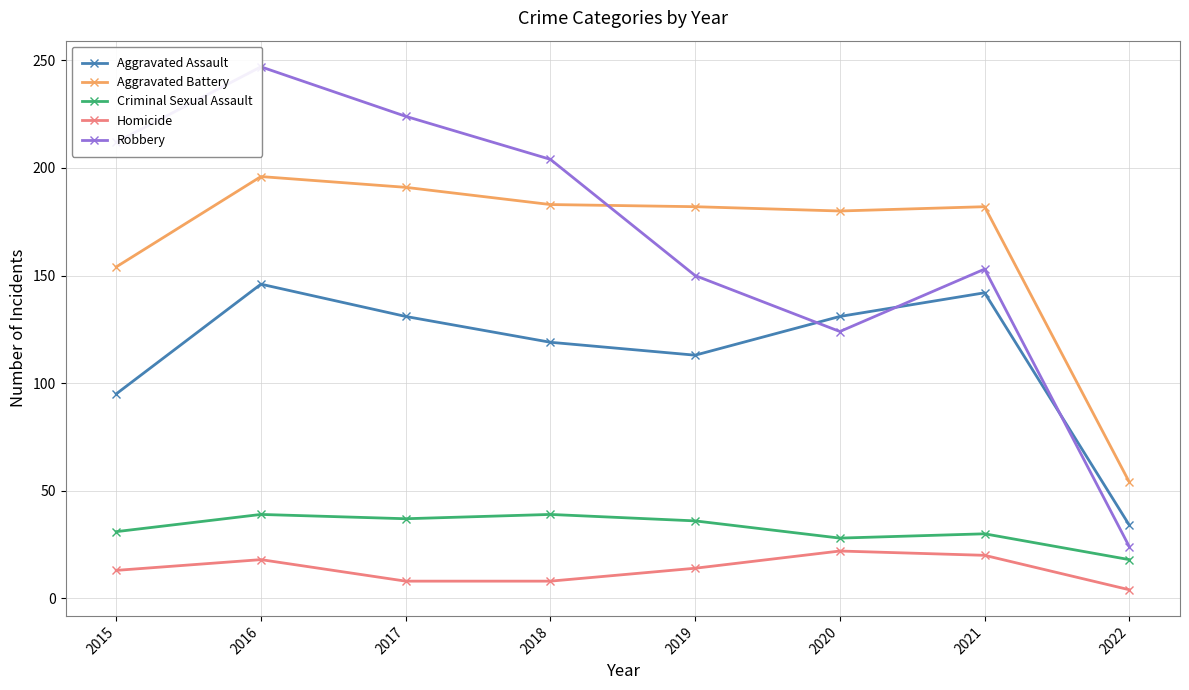

Which series has the widest spread of values?

Robbery